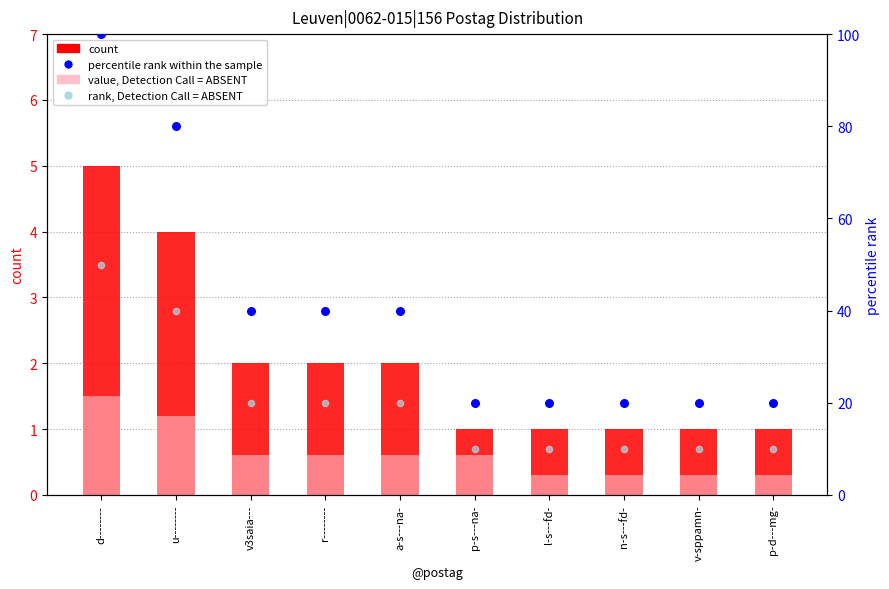

At how many categories does at least one series exceed 14?

10